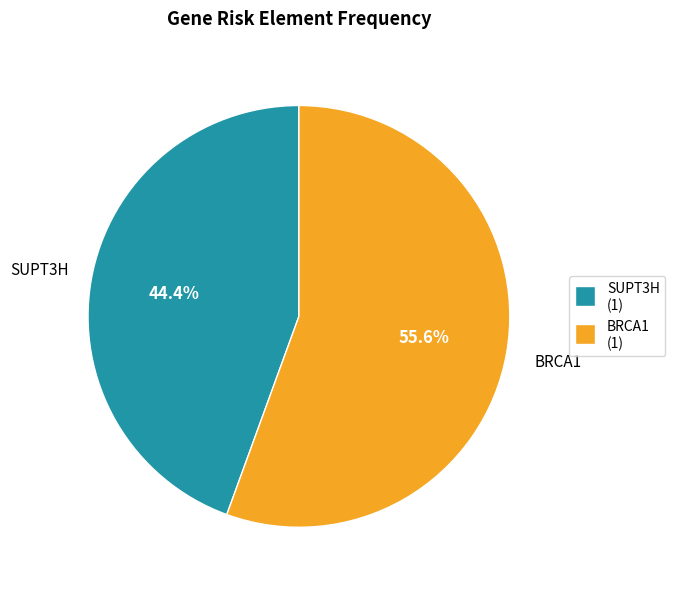

What is the smallest slice in the pie chart?

SUPT3H